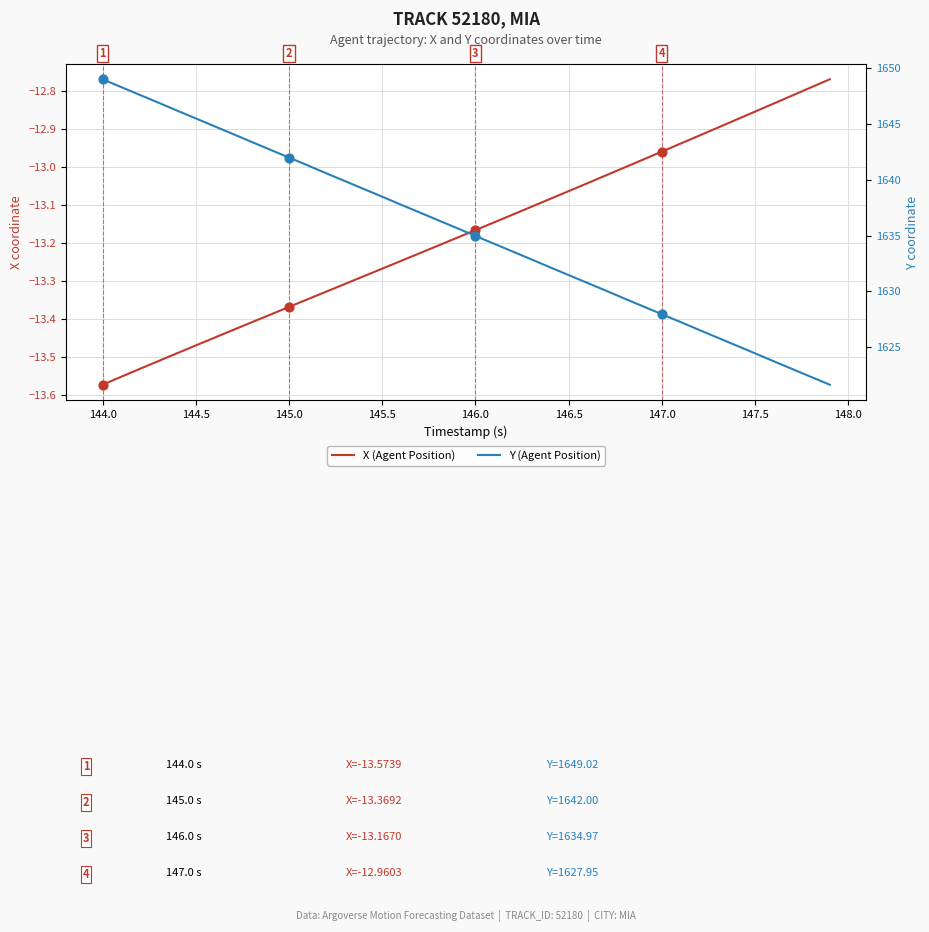

Which series contains the highest Y value?

Y (Agent Position)